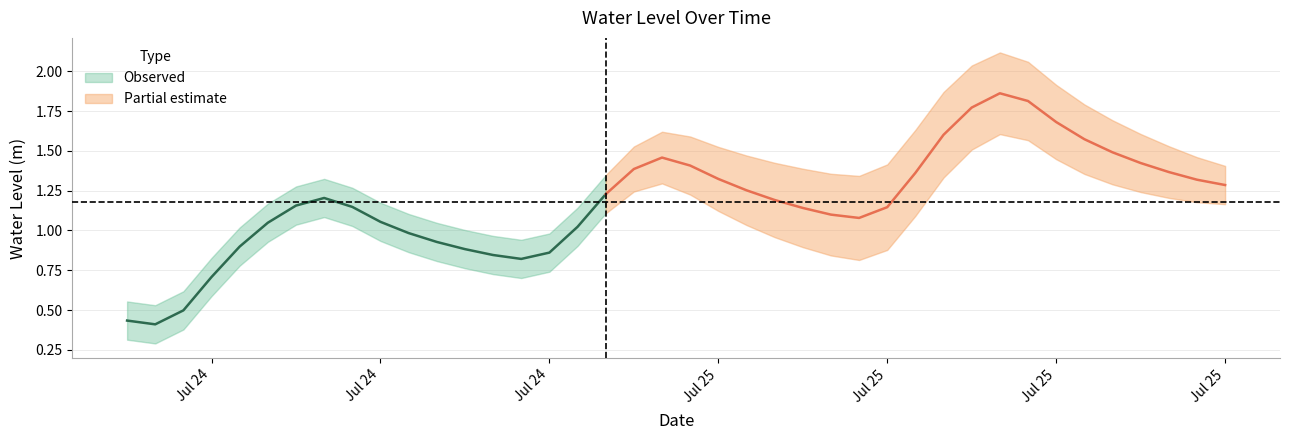

Approximately how many times larger is the value at 2025-07-24 16:00:00 compared to 2025-07-25 01:00:00?

0.7